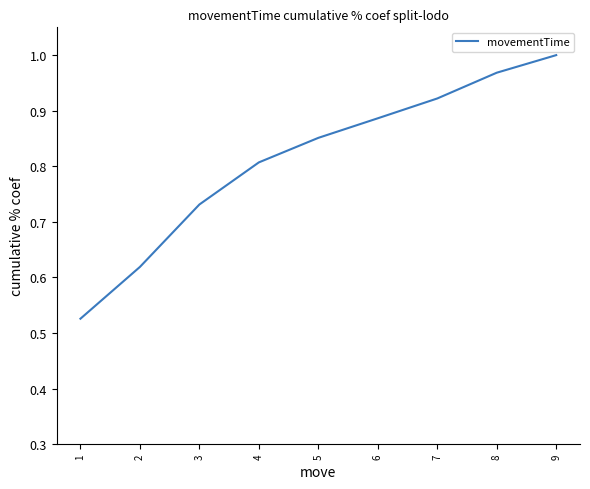

What is the average value?

0.8